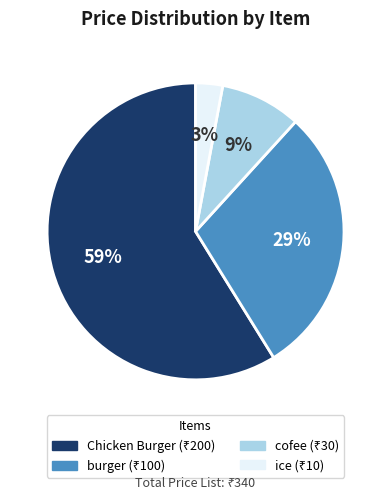

To the nearest percent, what is the combined percentage of Chicken Burger and ice?

62%